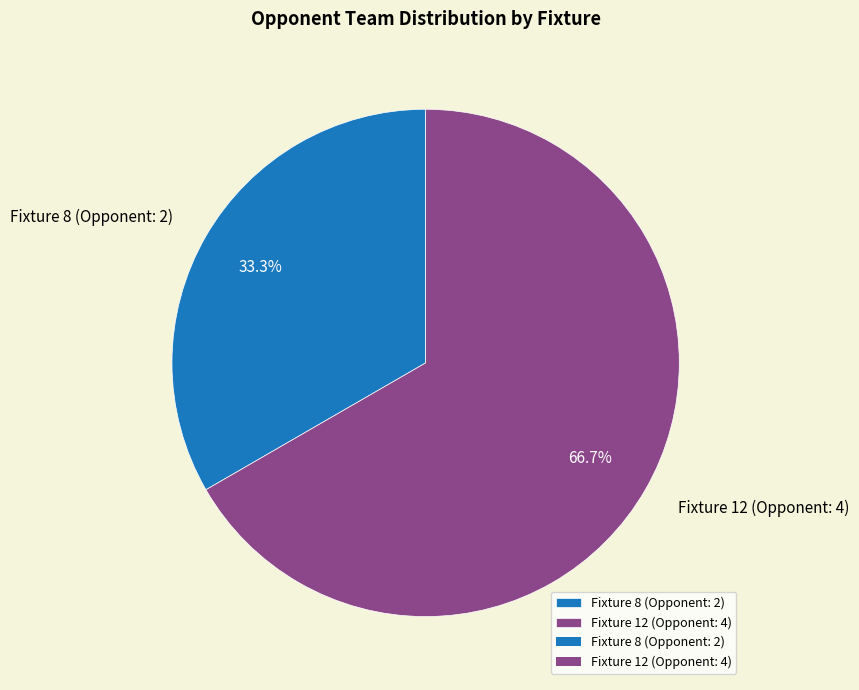

What is the largest slice in the pie chart?

Fixture 12 (Opponent: 4)